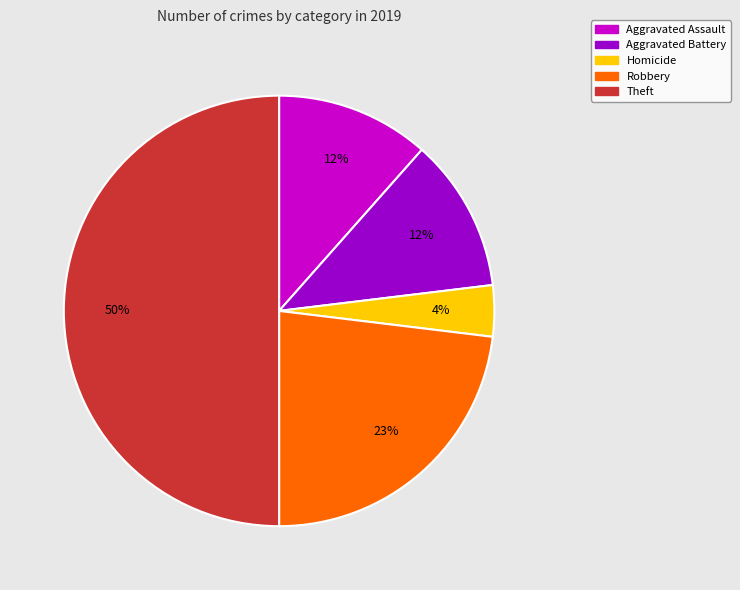

To the nearest percent, what is the difference between the largest and smallest slice percentages?

46%